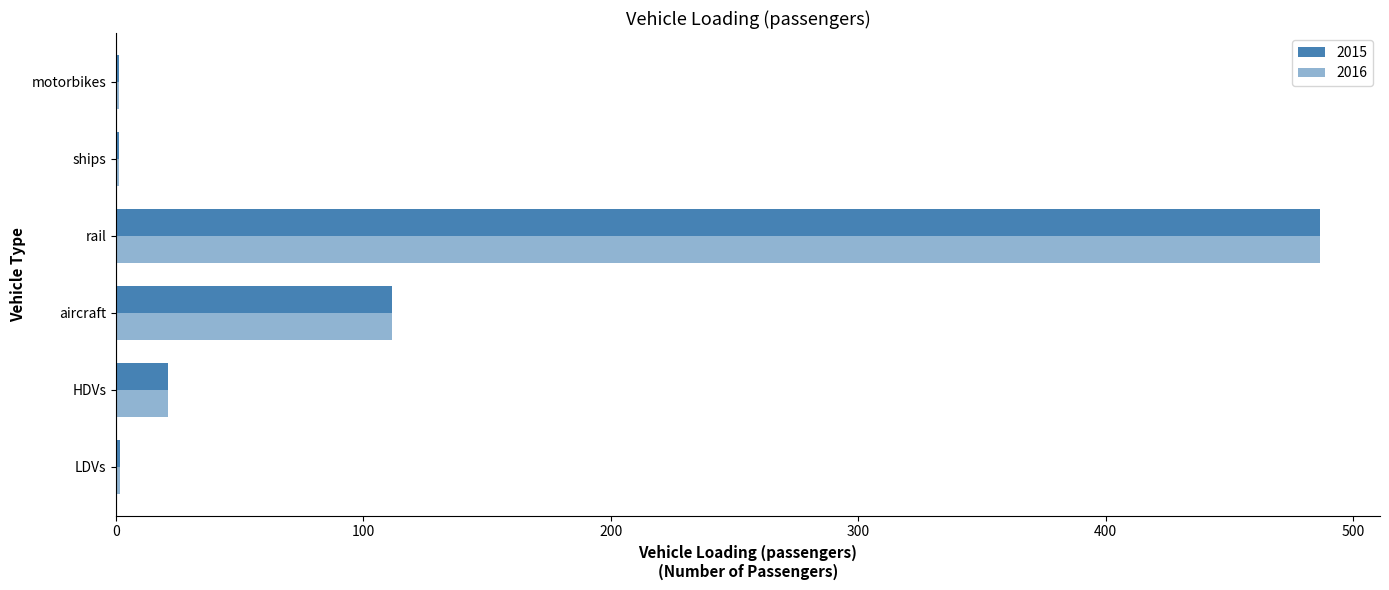

The value of 2016 at motorbikes is 0.3. True or false?

False